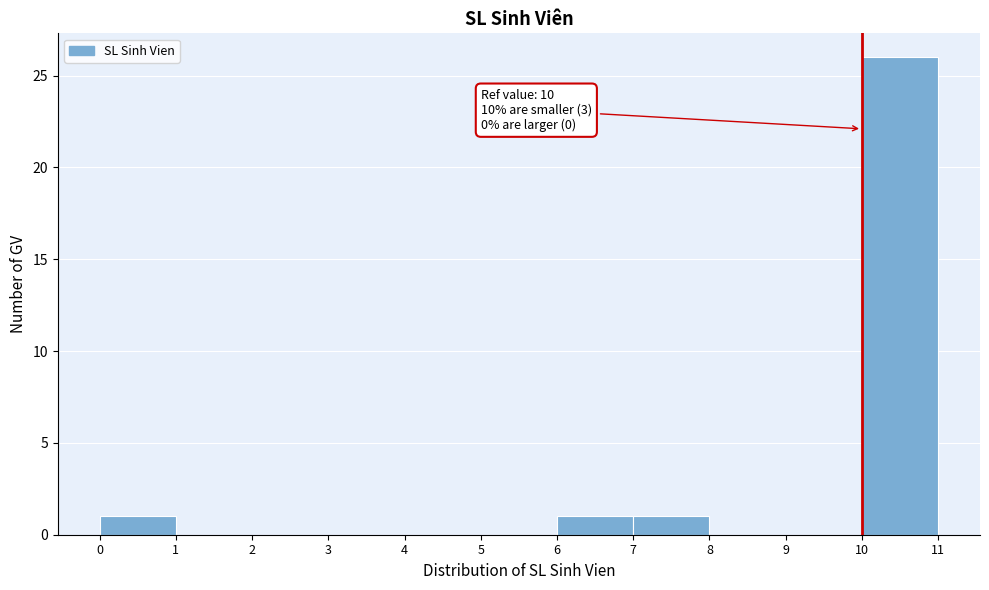

Over which range of the x-axis is the bar tallest?

10 to 11